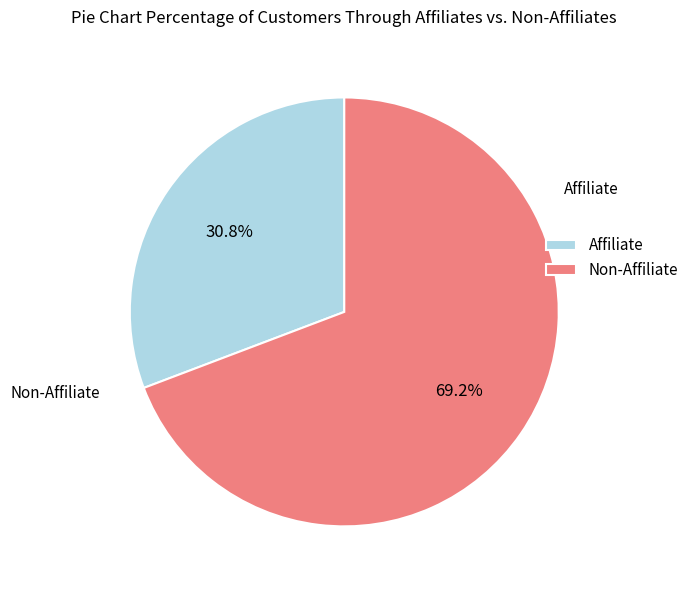

Rank the categories by value from lowest to highest.

Affiliate, Non-Affiliate